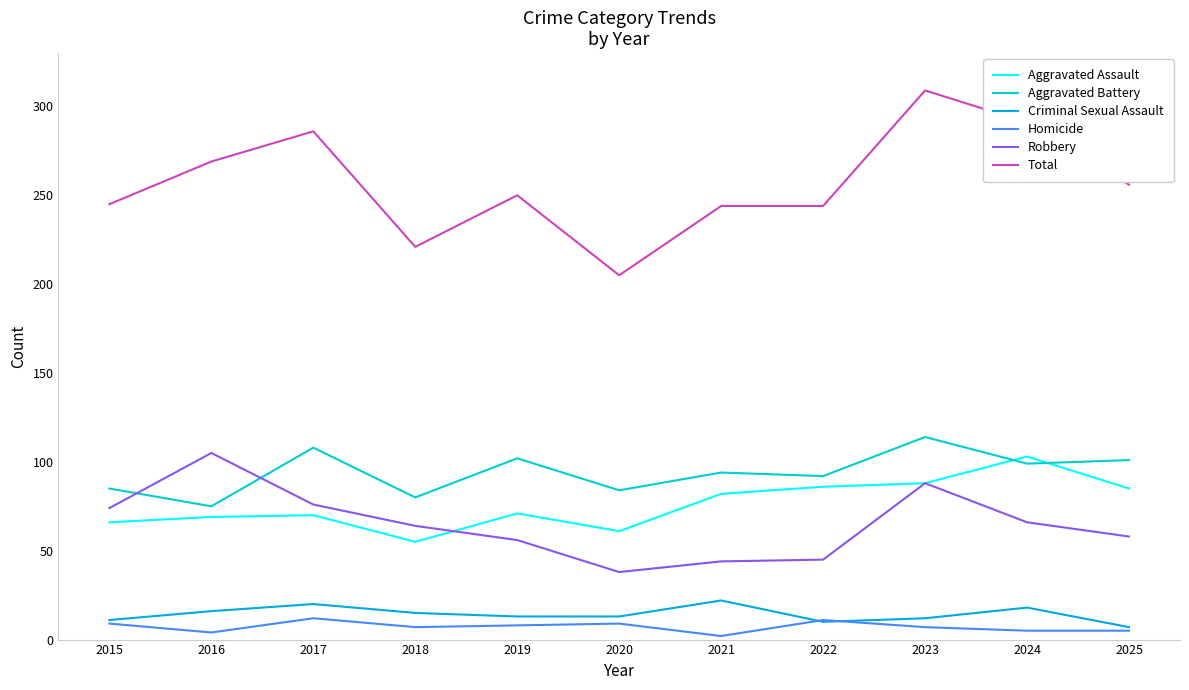

Rank the series by their maximum value, from highest to lowest.

Total, Aggravated Battery, Robbery, Aggravated Assault, Criminal Sexual Assault, Homicide